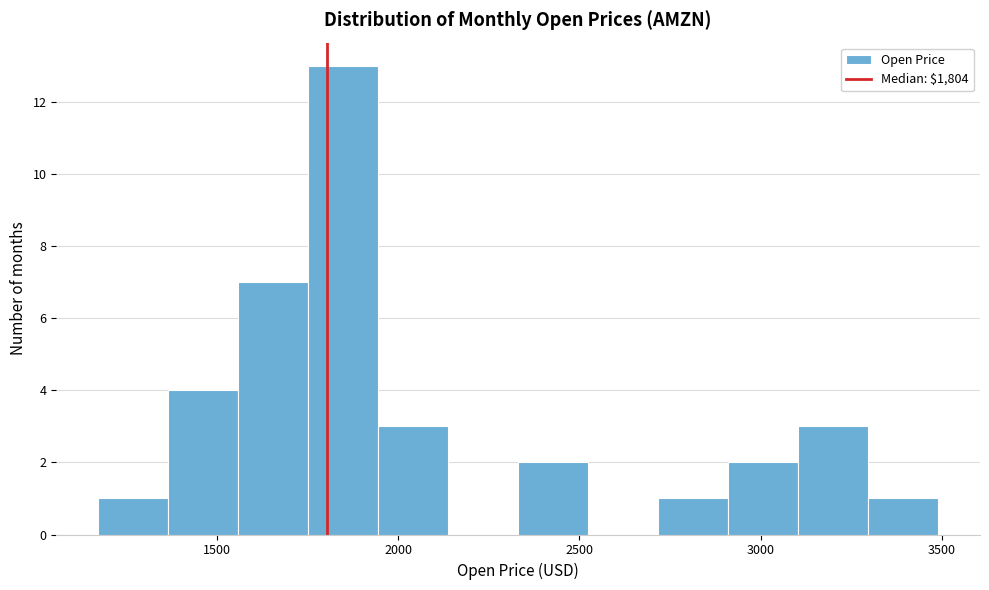

Read against the x-axis, roughly where is the centre of the tallest bar?

1850